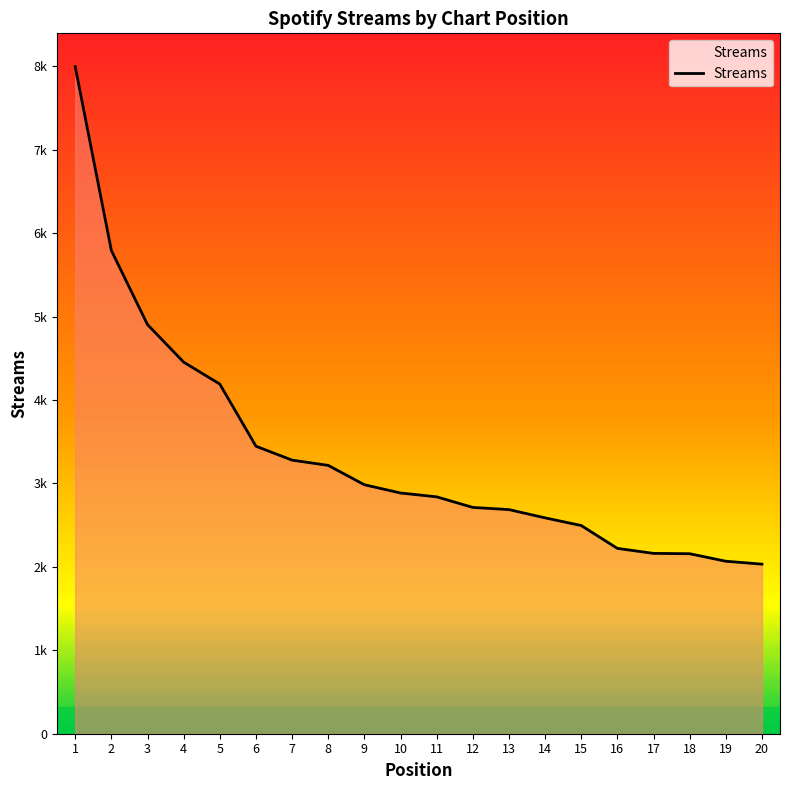

Reading right to left, list all the values displayed in this chart.

20=2033	19=2068	18=2158	17=2162	16=2222	15=2496	14=2588	13=2687	12=2713	11=2840	10=2886	9=2985	8=3217	7=3280	6=3447	5=4192	4=4455	3=4905	2=5793	1=7997